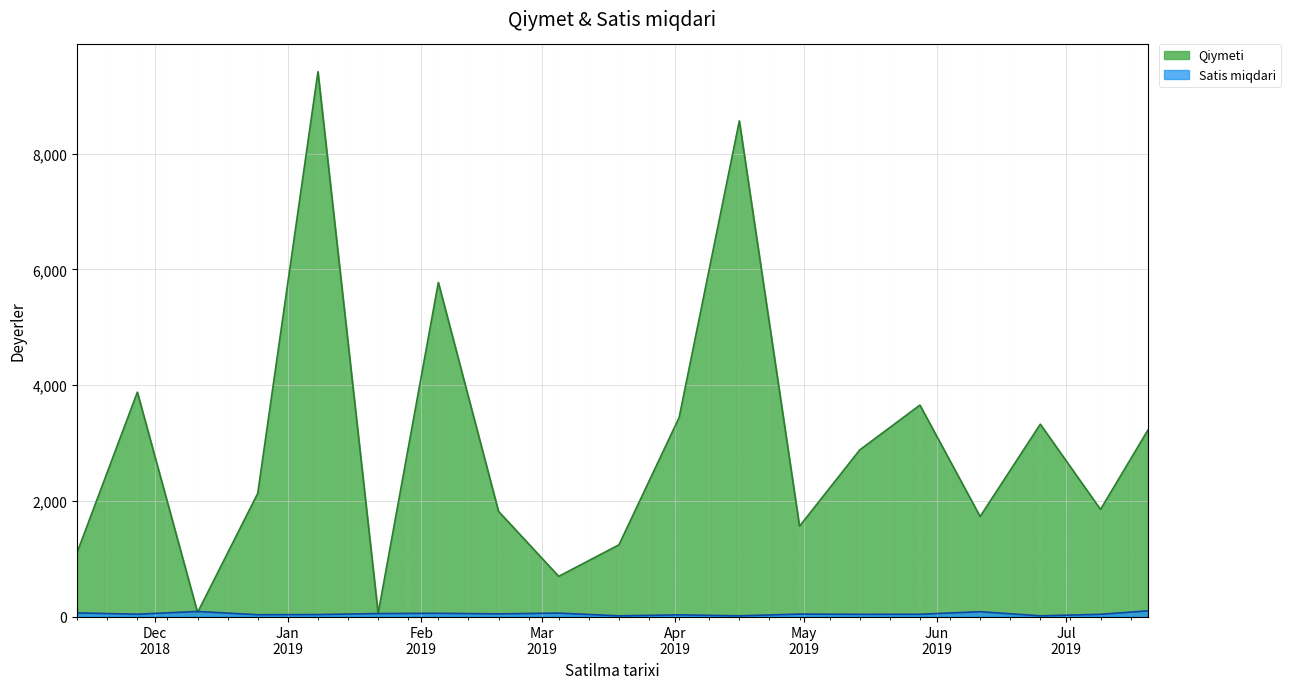

What is the label of the 12th point from the right?

2019-02-19